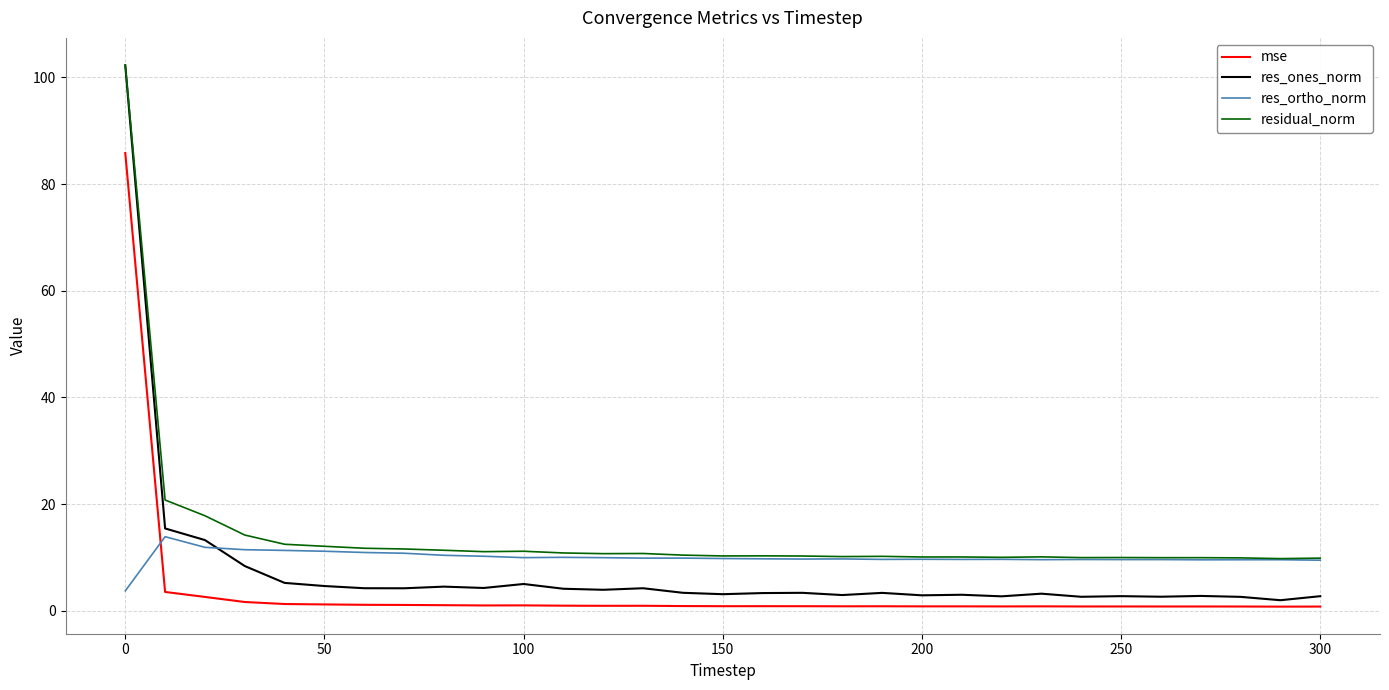

Which series has the widest spread of values?

res_ones_norm